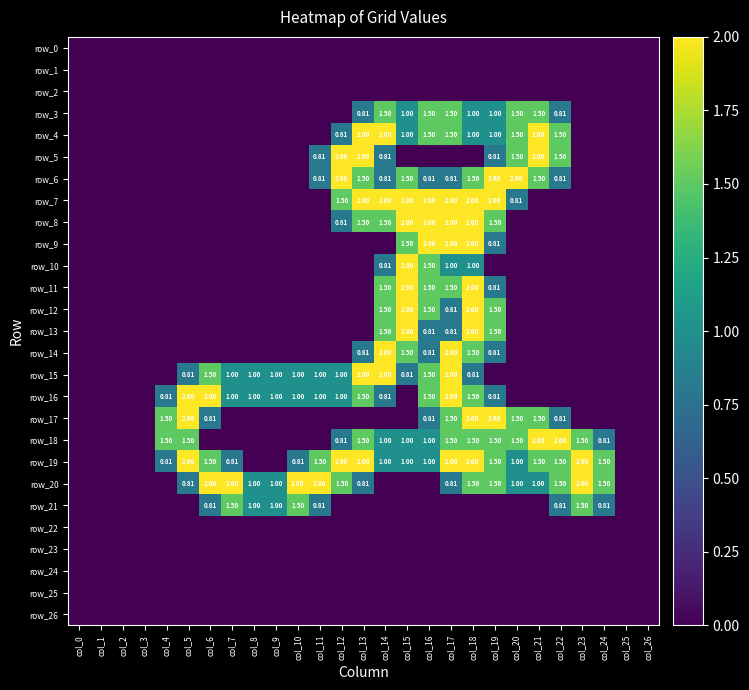

Which series has the largest range (max minus min)?

row_4